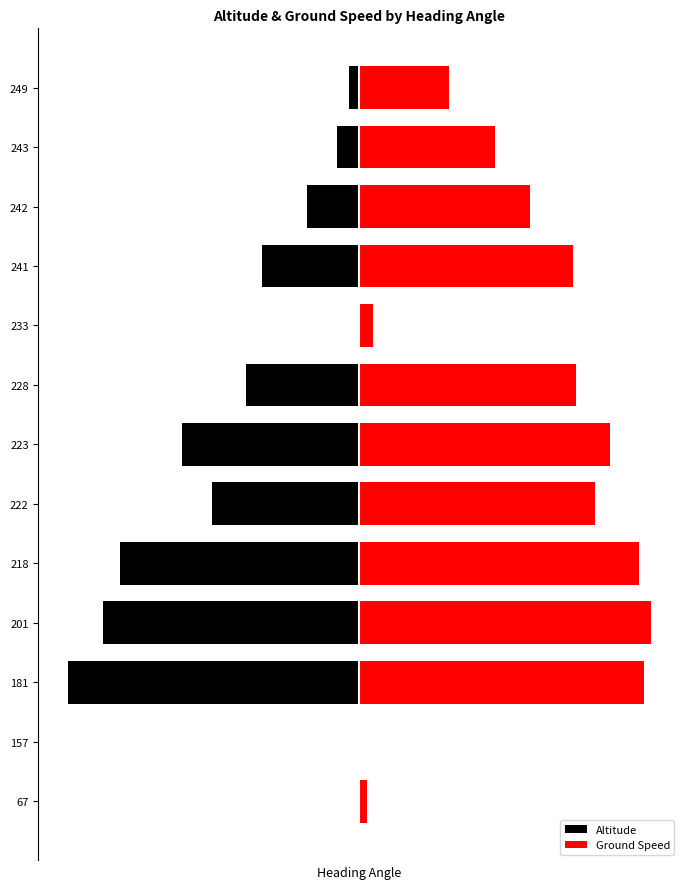

Rank the series at 201 from highest to lowest value.

Ground Speed, Altitude